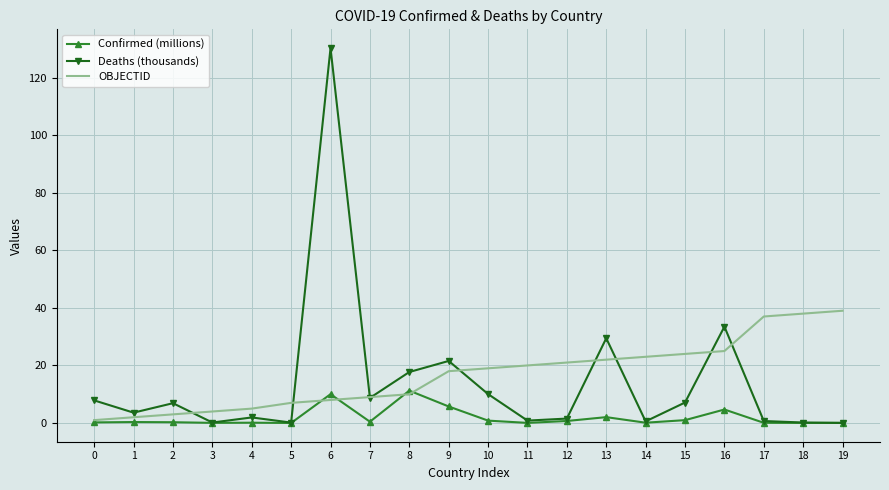

Rank the series by their maximum value, from highest to lowest.

Deaths (thousands), OBJECTID, Confirmed (millions)